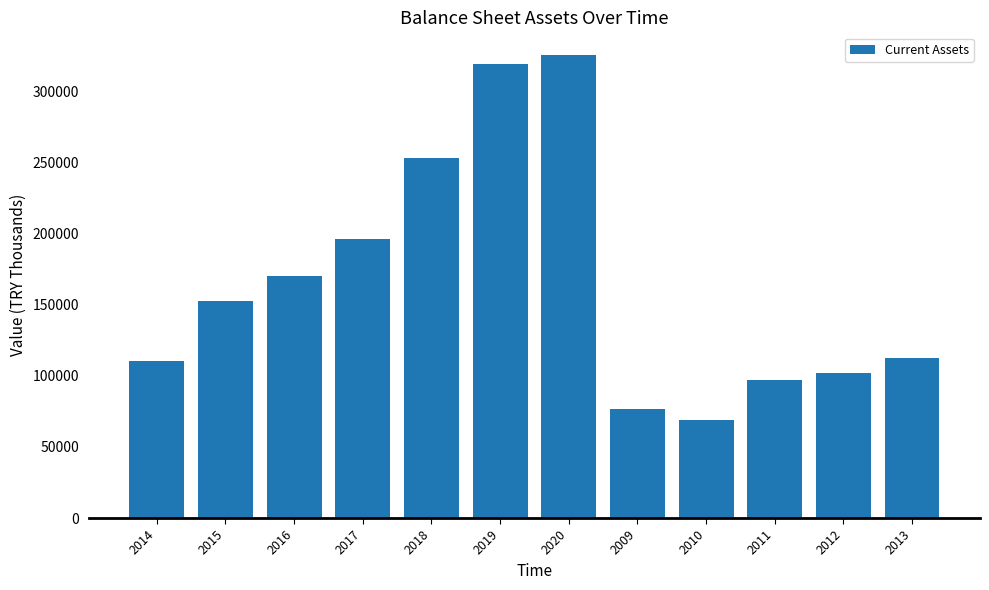

Reading right to left, transcribe all the data shown in this chart.

2013=112395.9	2012=102141.0	2011=97004.6	2010=68744.5	2009=76761.4	2020=325166.4	2019=319252.1	2018=253417.1	2017=196093.3	2016=169992.5	2015=152224.7	2014=110418.6